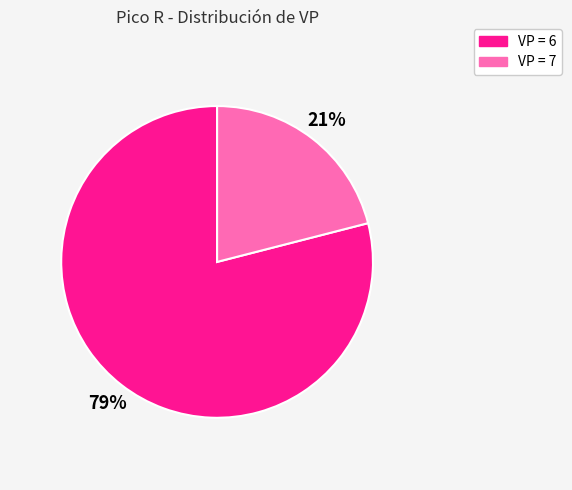

How many segments does this pie chart have?

2